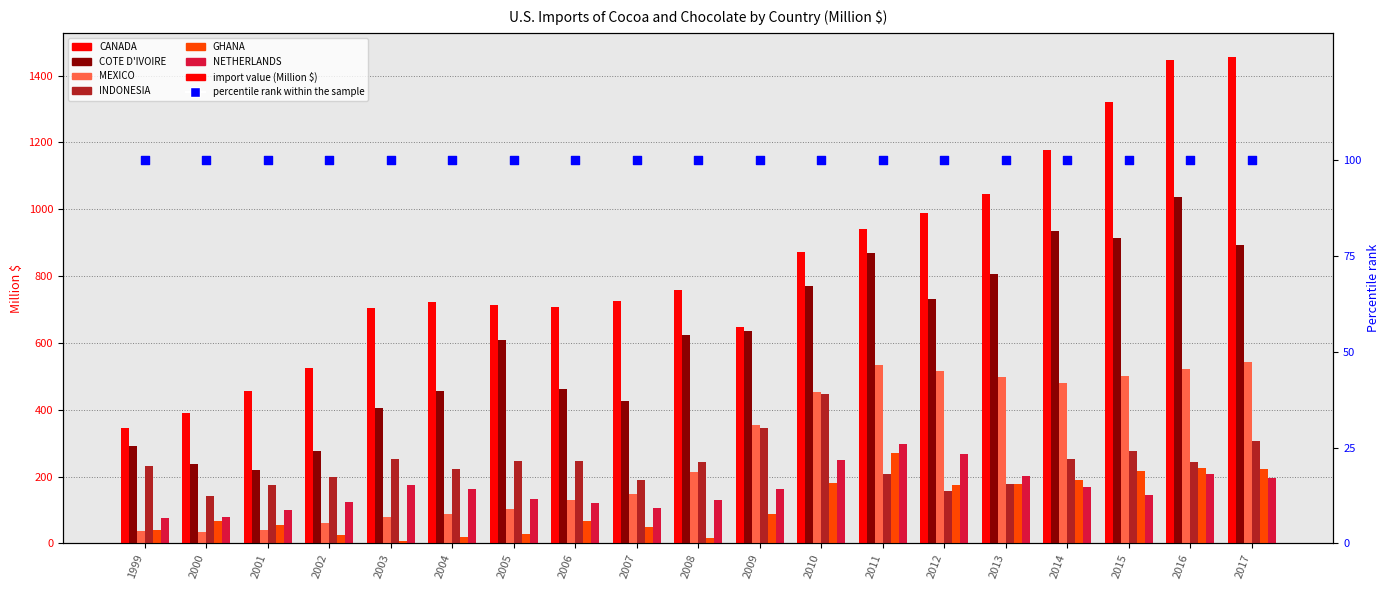

Which series has the largest total across all categories?

CANADA